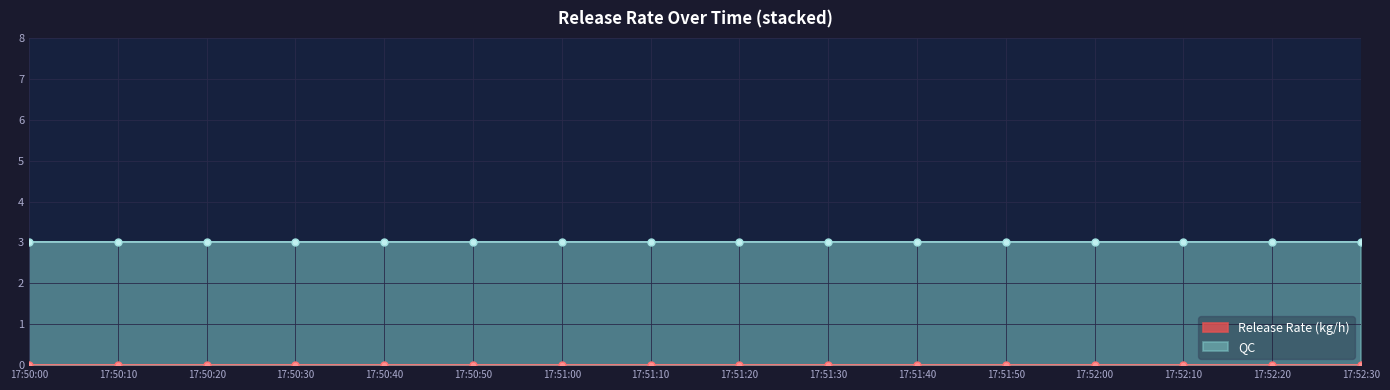

True or false: Release Rate (kg/h) has more than 0 interior local peaks.

False